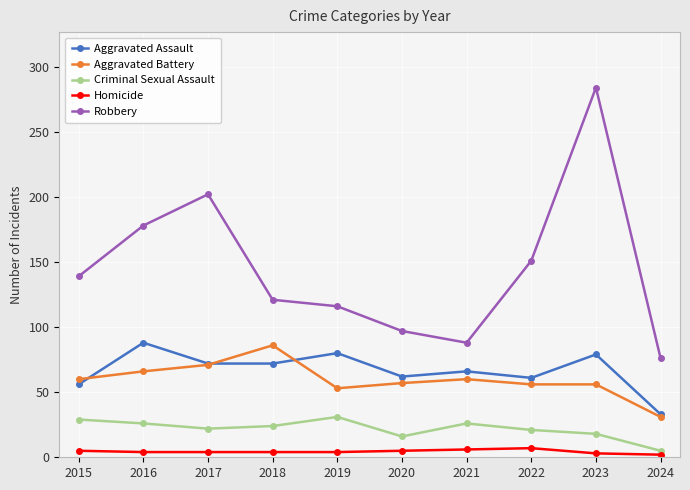

True or false: Robbery and Aggravated Battery cross at least once.

False